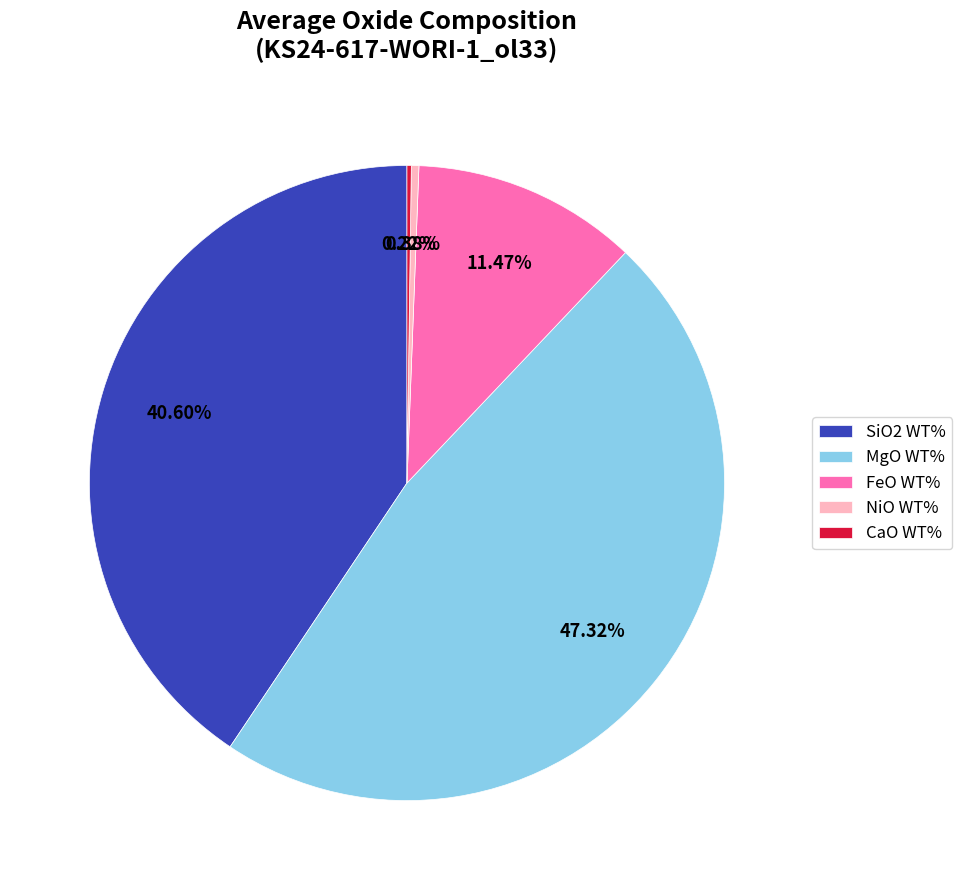

To the nearest percent, what is the combined percentage of FeO WT% and SiO2 WT%?

52%